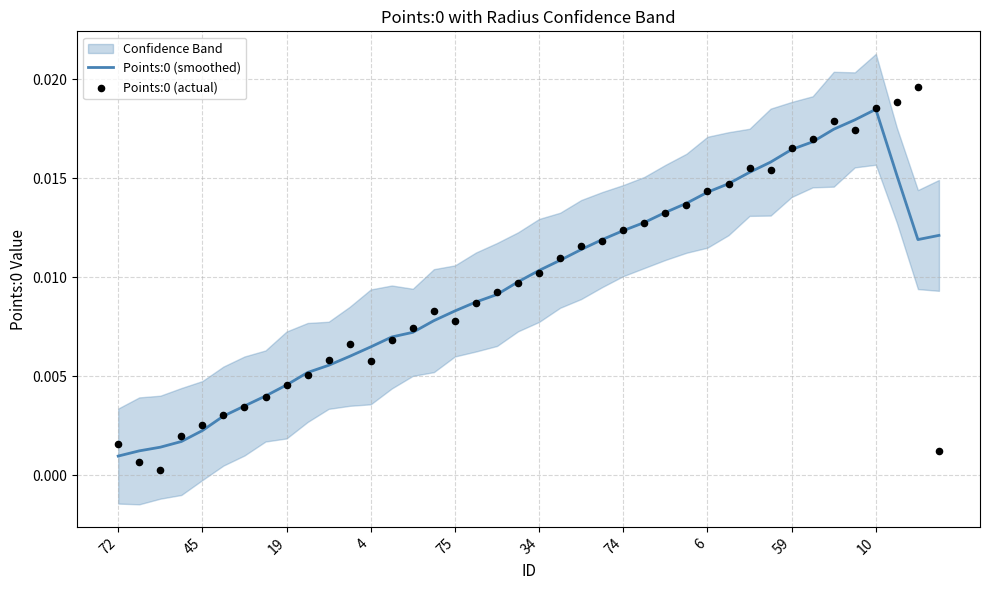

Which series has the largest Y range (max minus min)?

Points:0 (actual)